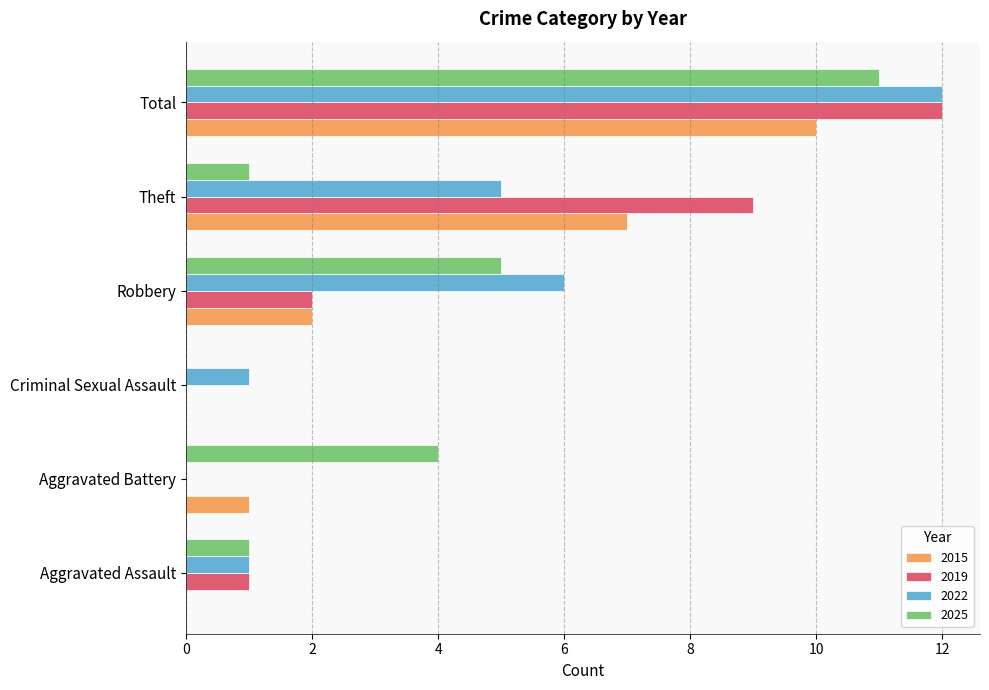

How many positive values does the 2025 series have?

5